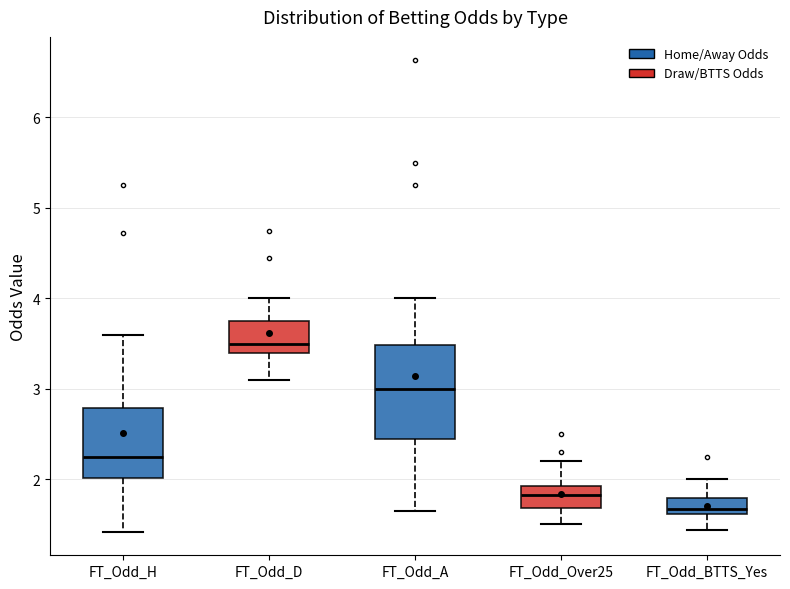

Reading left to right, read every box against the y-axis: the position of its median line, the range the box covers, and the ends of its whiskers. The values are not printed on the chart, so give them approximately, as read against the axis.

FT_Odd_H: median 2.3, box 2.0 to 2.8, whiskers 1.4 to 3.6
FT_Odd_D: median 3.5, box 3.4 to 3.8, whiskers 3.1 to 4.0
FT_Odd_A: median 3.0, box 2.5 to 3.5, whiskers 1.7 to 4.0
FT_Odd_Over25: median 1.8, box 1.7 to 1.9, whiskers 1.5 to 2.2
FT_Odd_BTTS_Yes: median 1.7, box 1.6 to 1.8, whiskers 1.4 to 2.0